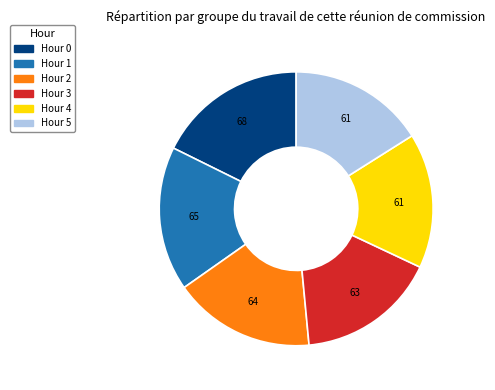

Count the number of slices in the pie.

6